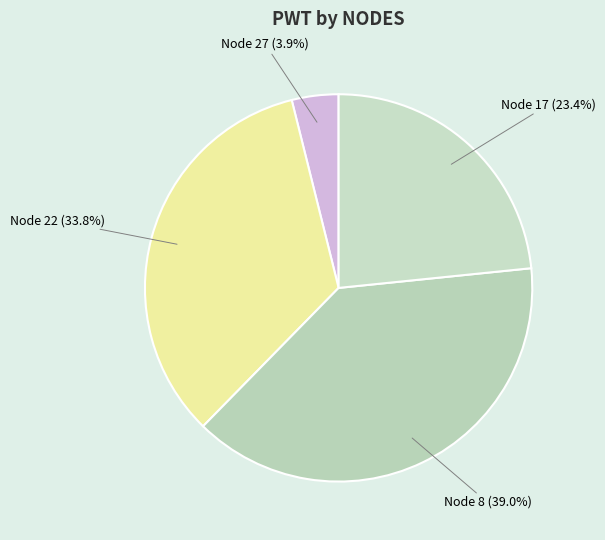

What is the largest slice in the pie chart?

Node 8